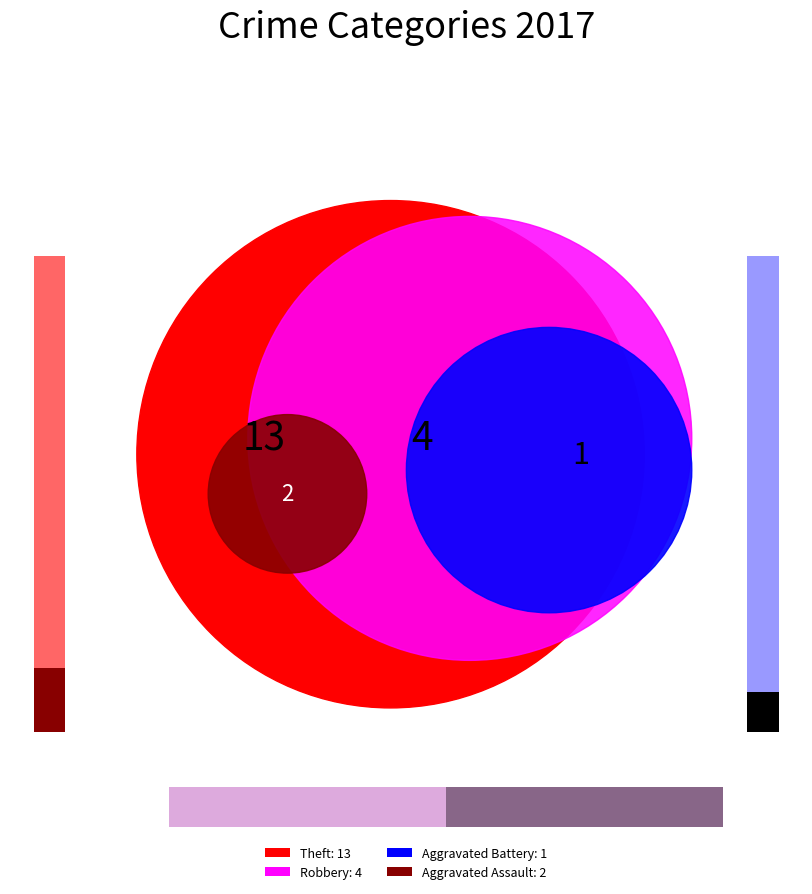

To the nearest percent, what percentage of the pie is Theft?

65%